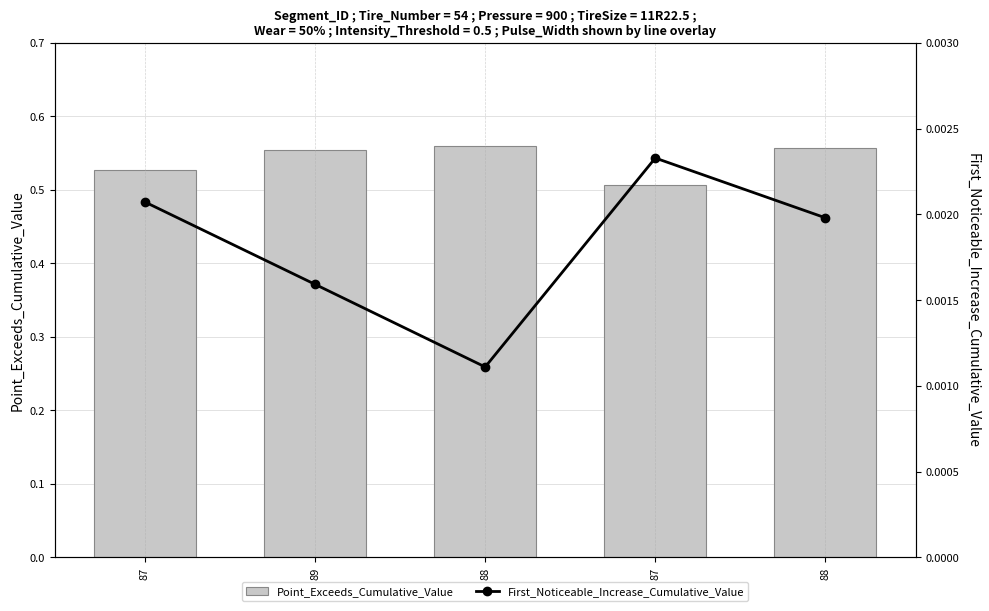

Reading left to right, what are all the values shown in this chart?

Point_Exceeds_Cumulative_Value: 0.5	0.6	0.6	0.5	0.6
First_Noticeable_Increase_Cumulative_Value: 0.0	0.0	0.0	0.0	0.0